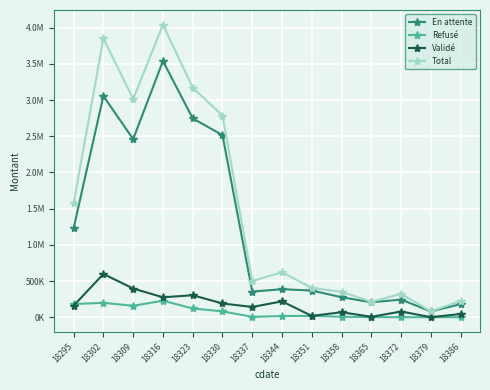

Where does the Validé series first go above 159041?

18295